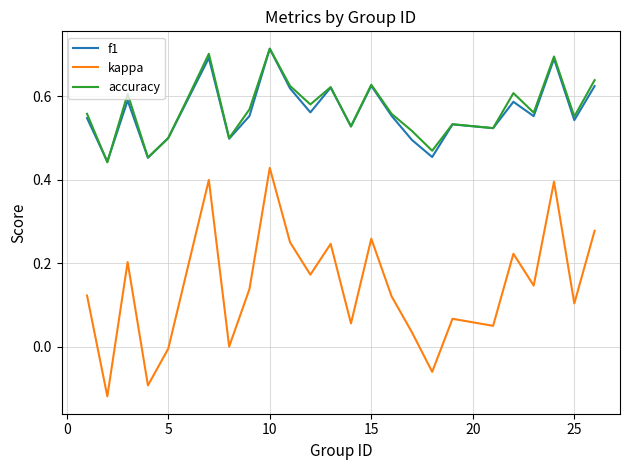

Which series has the widest spread of values?

kappa